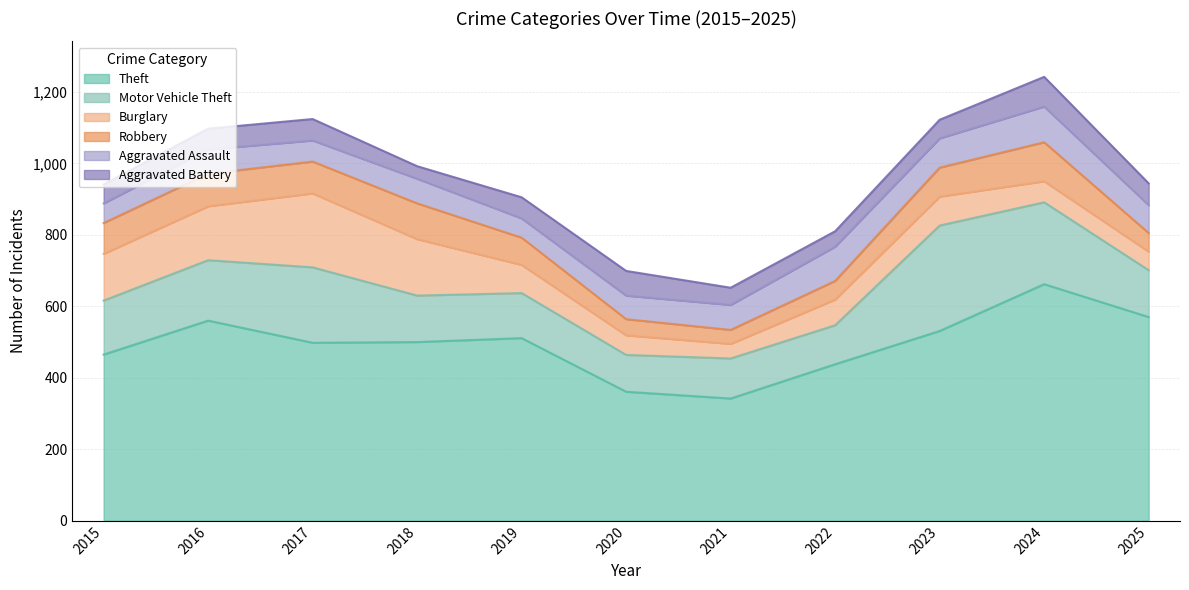

What is the total value across all series at 2015?

941